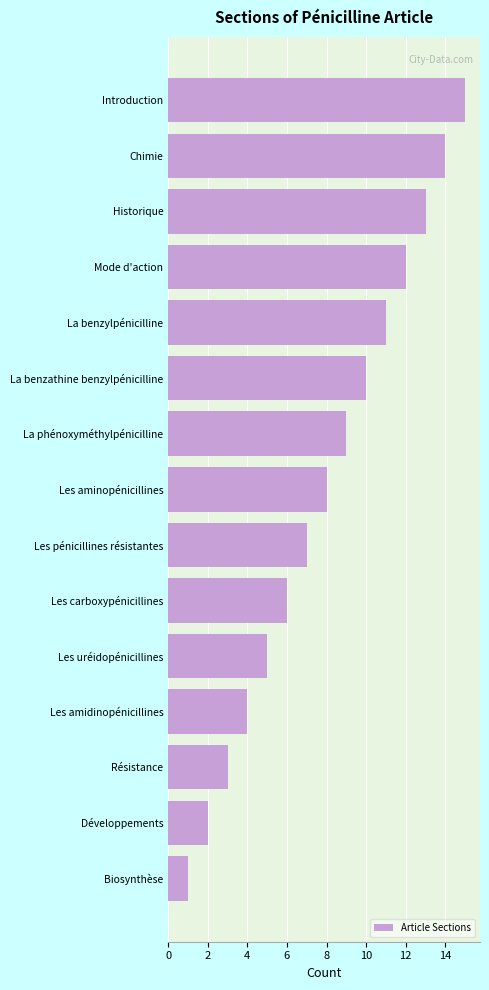

What is the difference between the maximum and minimum values?

14